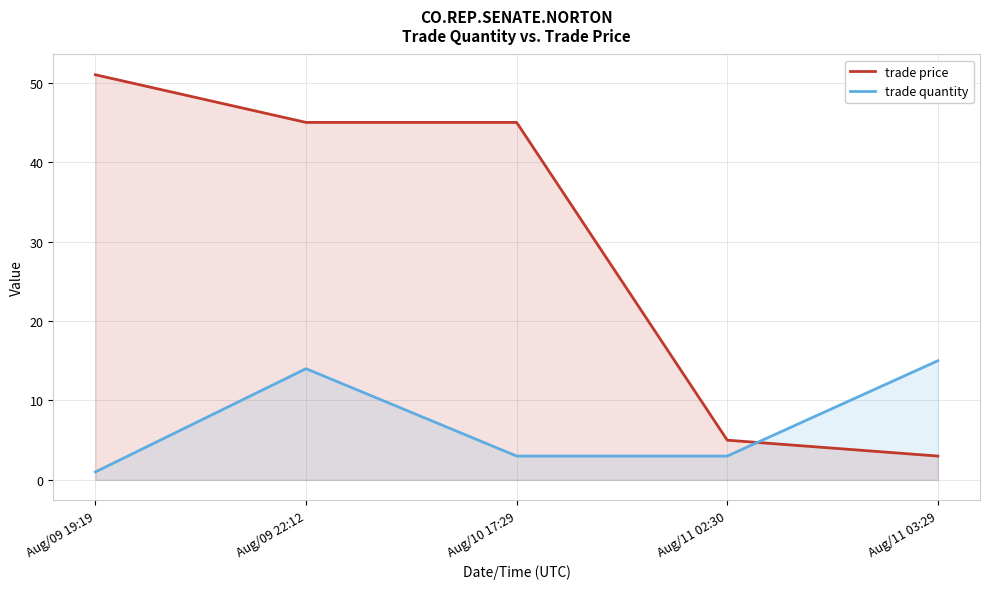

What is the difference between the second highest and minimum values in the trade price series?

42